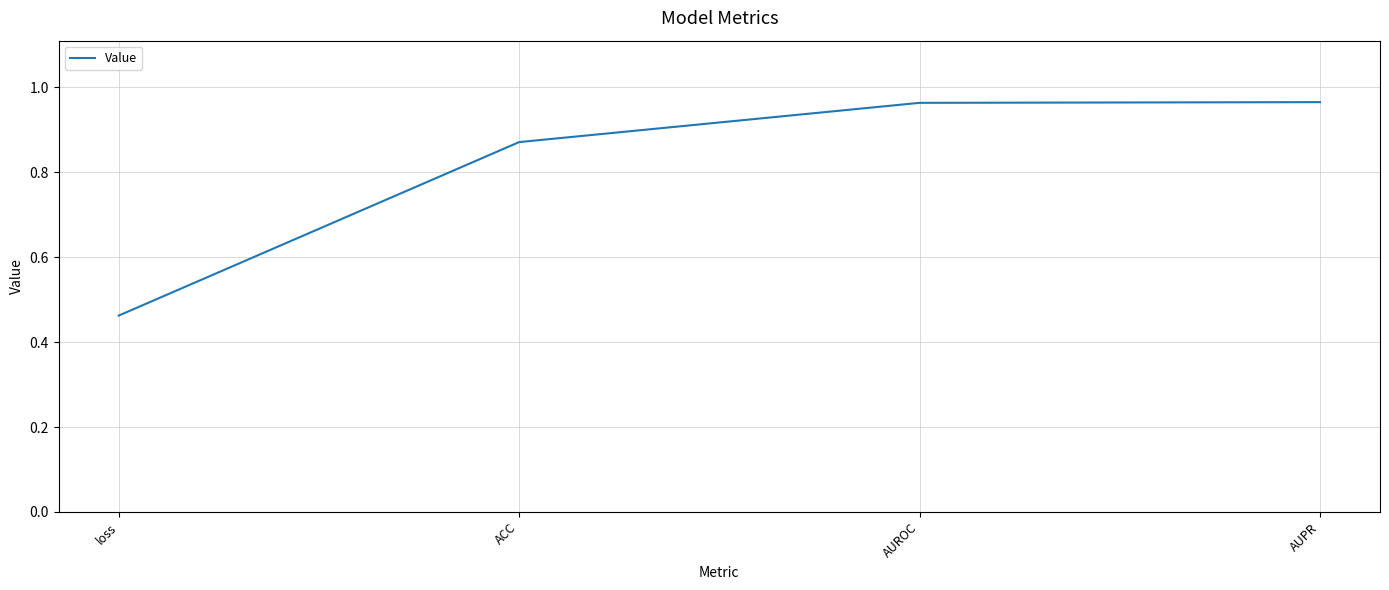

What position from the left is ACC?

2